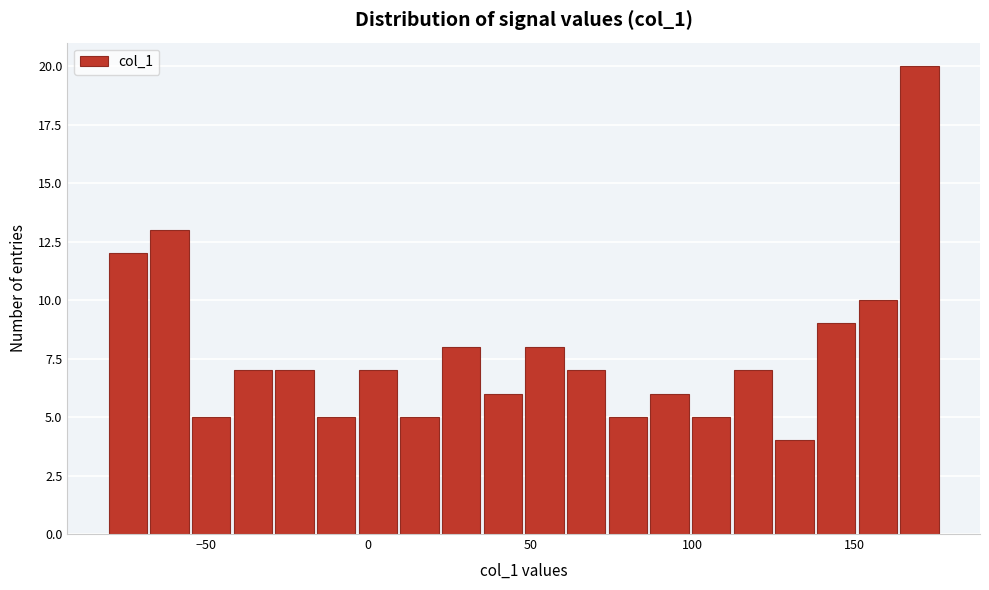

Read against the x-axis, roughly where is the centre of the tallest bar?

170